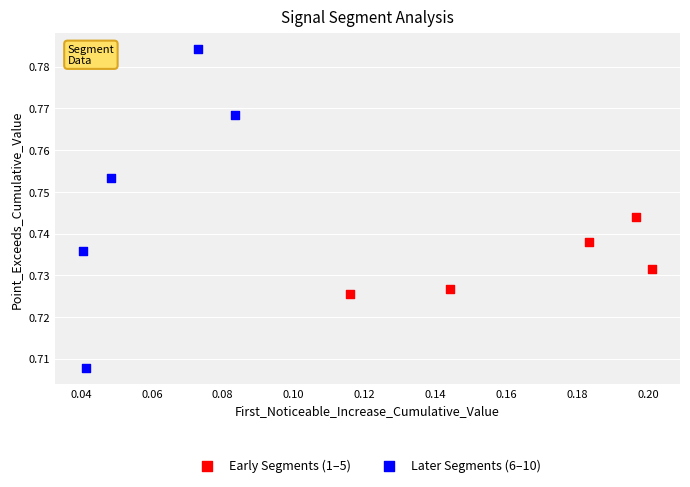

What are all the series names shown in the legend?

Early Segments (1–5), Later Segments (6–10)